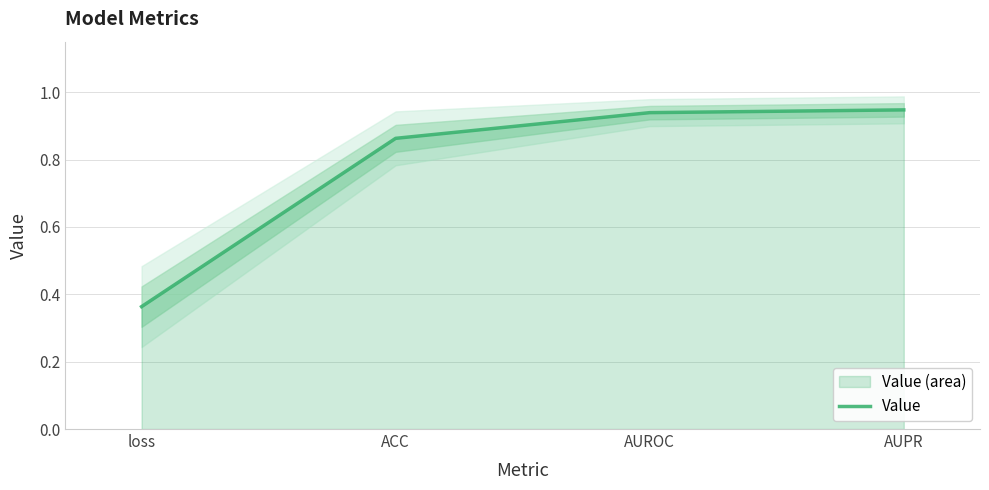

Reading right to left, what are all the values shown in this chart?

0.9	0.9	0.9	0.4